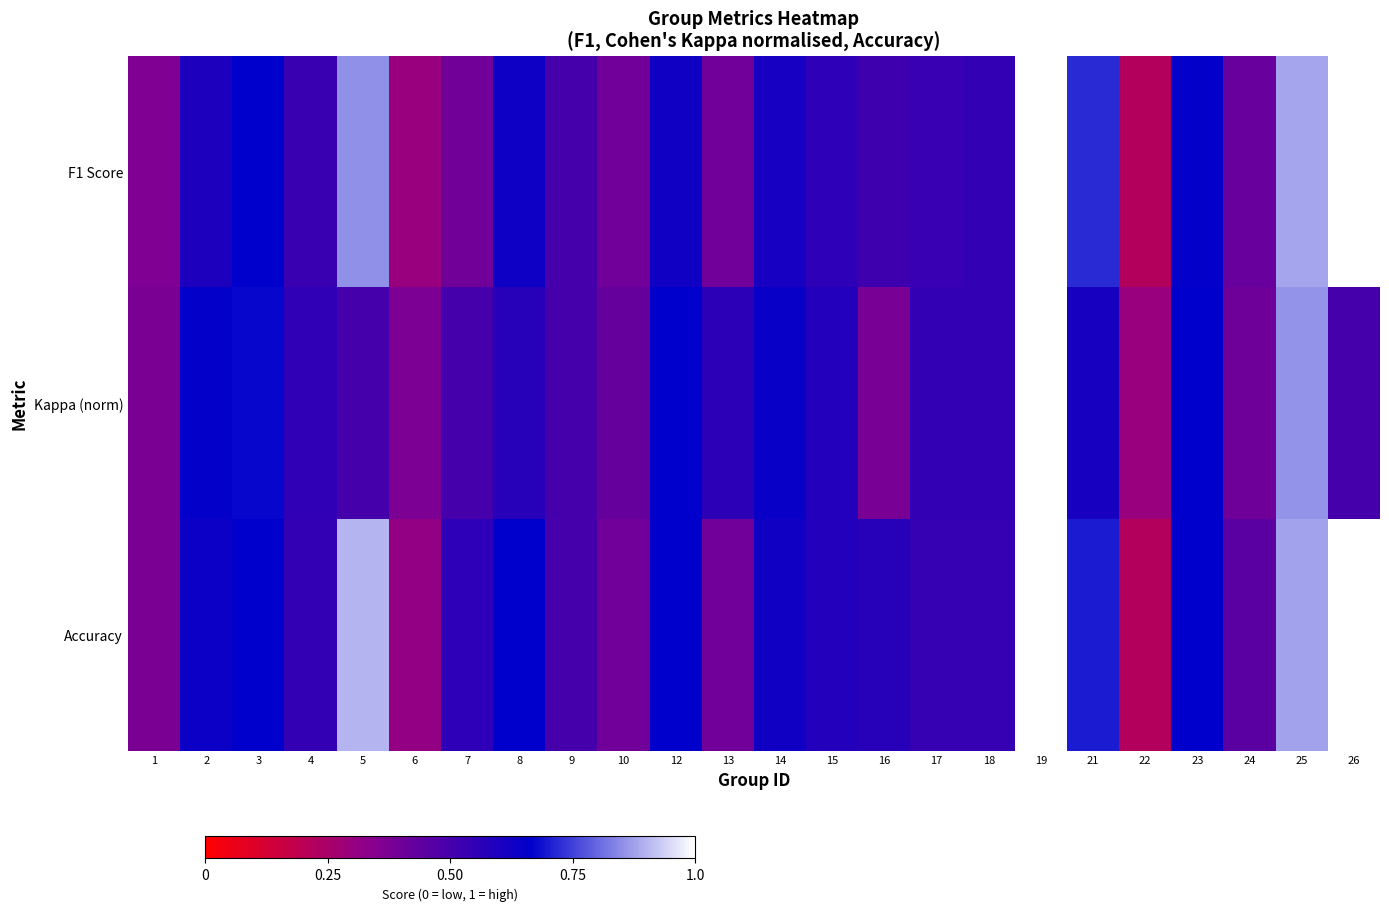

At how many categories does at least one series exceed 0?

24